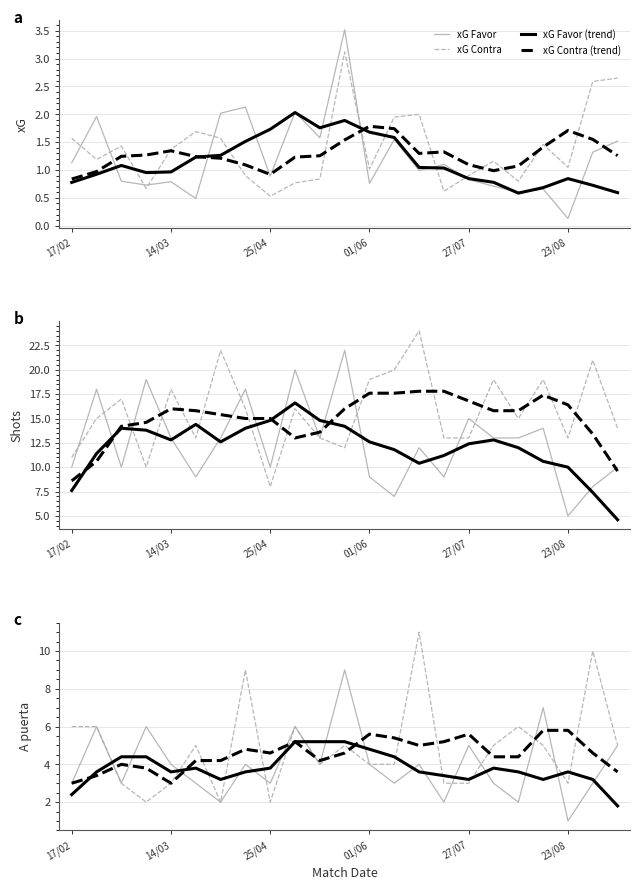

Where is xG Favor nearest to the value 1?

22/06/2025